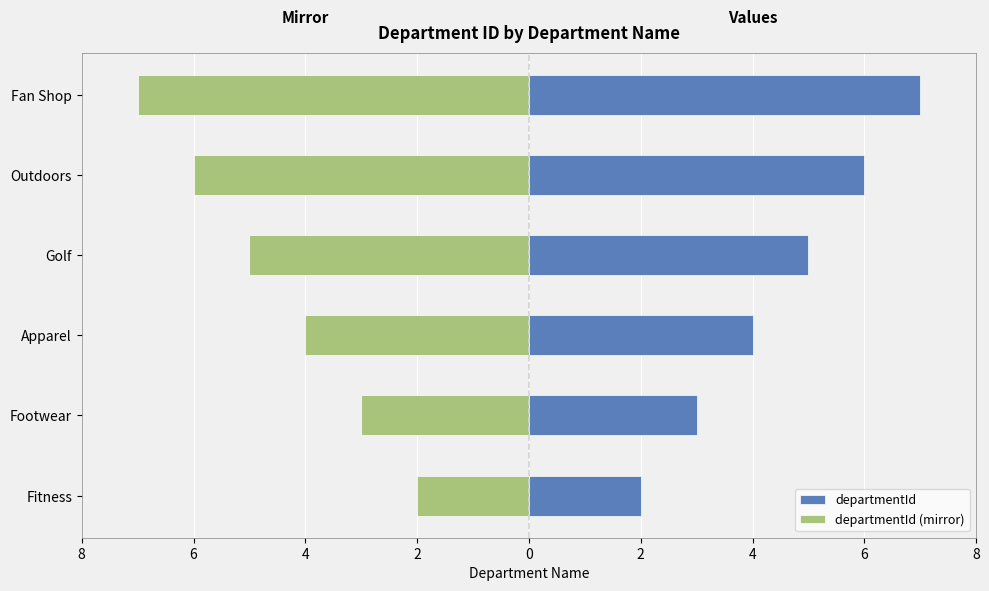

Reading right to left, extract all data points from this chart.

departmentId: 7	6	5	4	3	2
departmentId (mirror): -7	-6	-5	-4	-3	-2